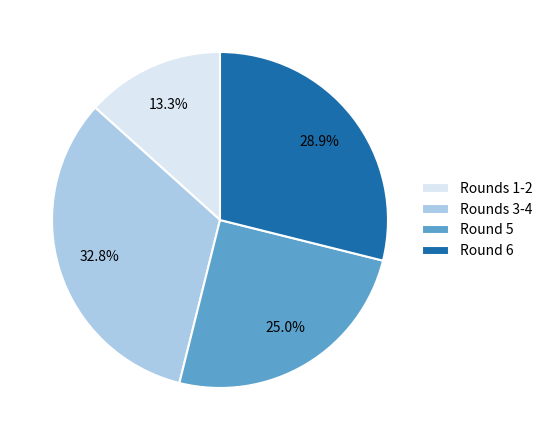

Rank the categories by value from highest to lowest.

Rounds 3-4, Round 6, Round 5, Rounds 1-2